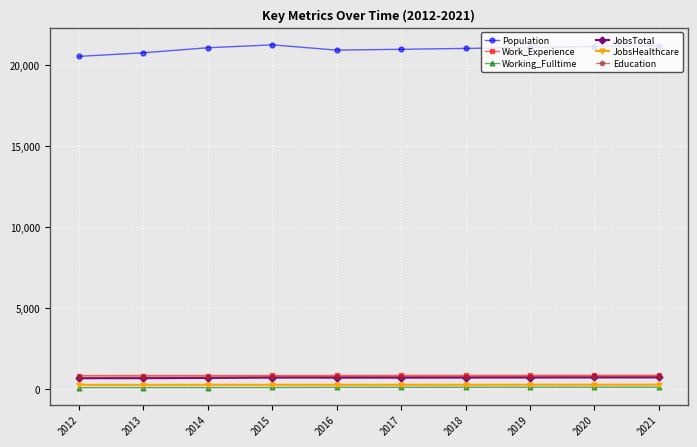

What are all the series names shown in the legend?

Population, Work_Experience, Working_Fulltime, JobsTotal, JobsHealthcare, Education